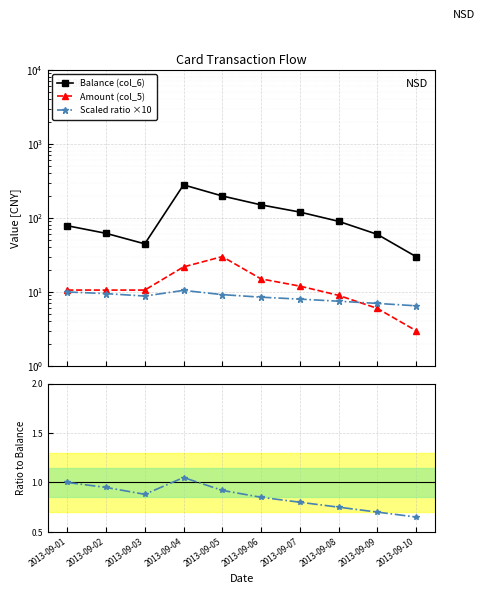

What is the value of the ID ratio point at the 7th from the left?

0.8